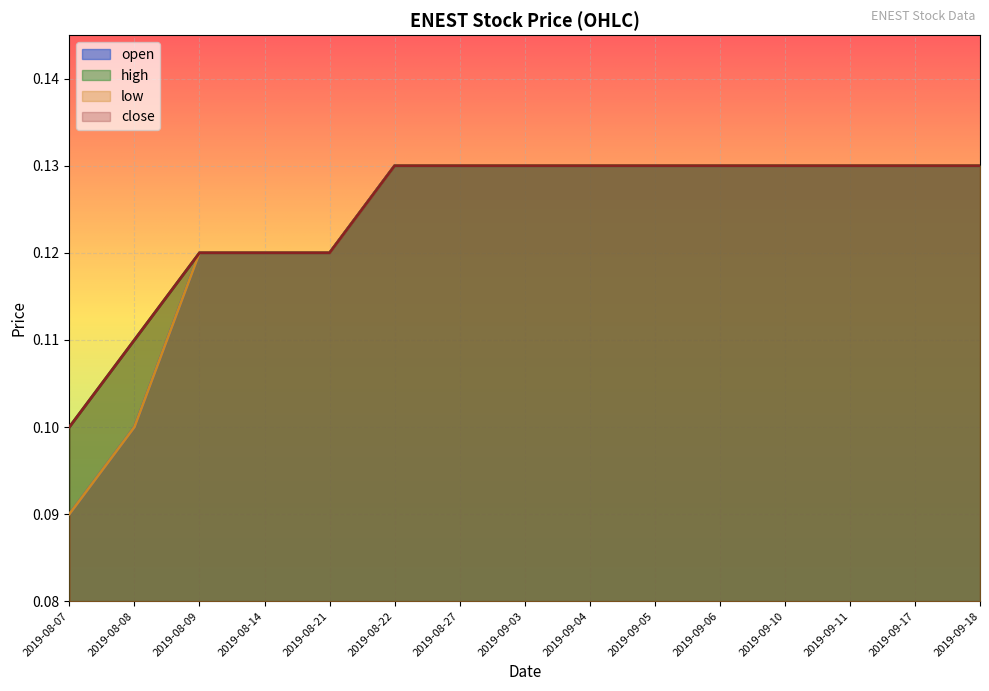

What are all the series names shown in the legend?

open, high, low, close